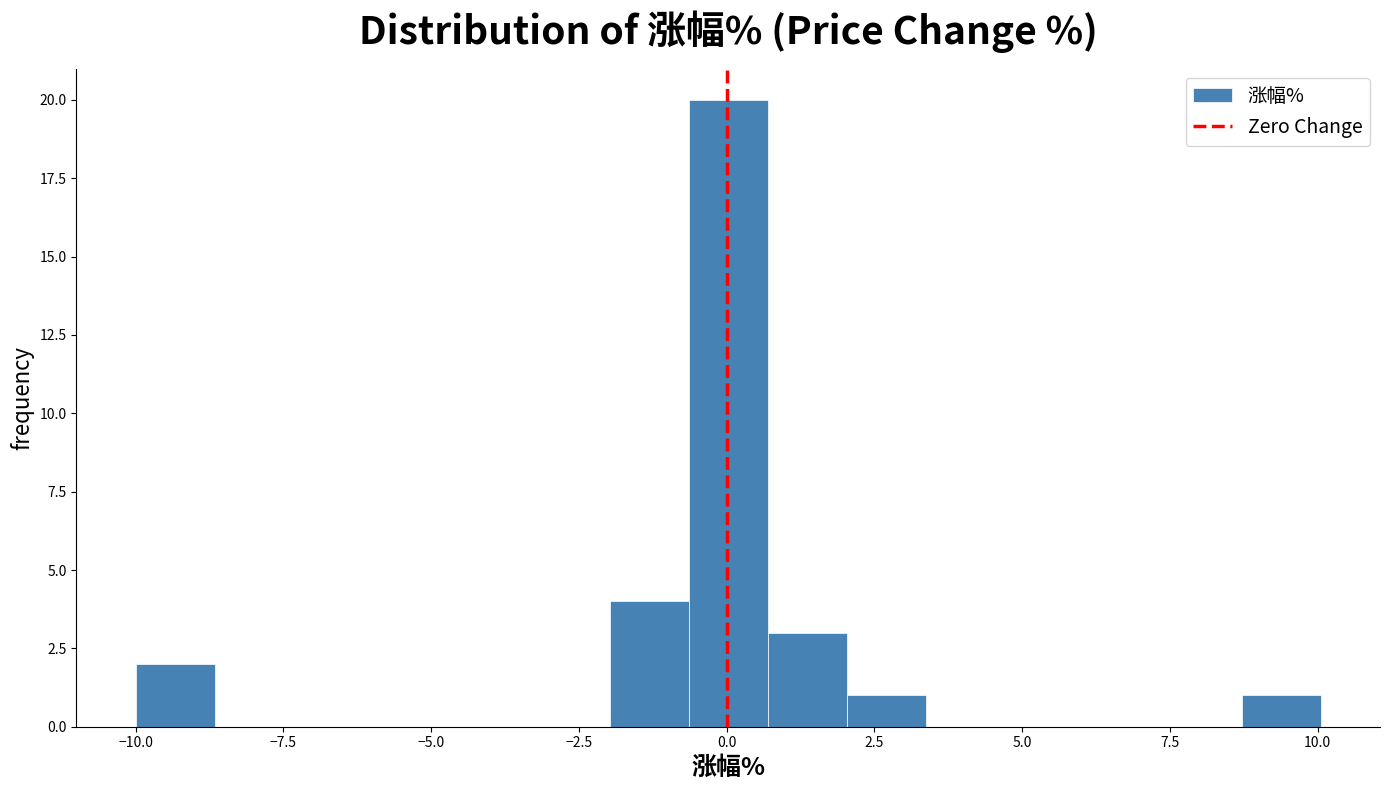

Read against the x-axis, roughly where is the centre of the tallest bar?

0.0